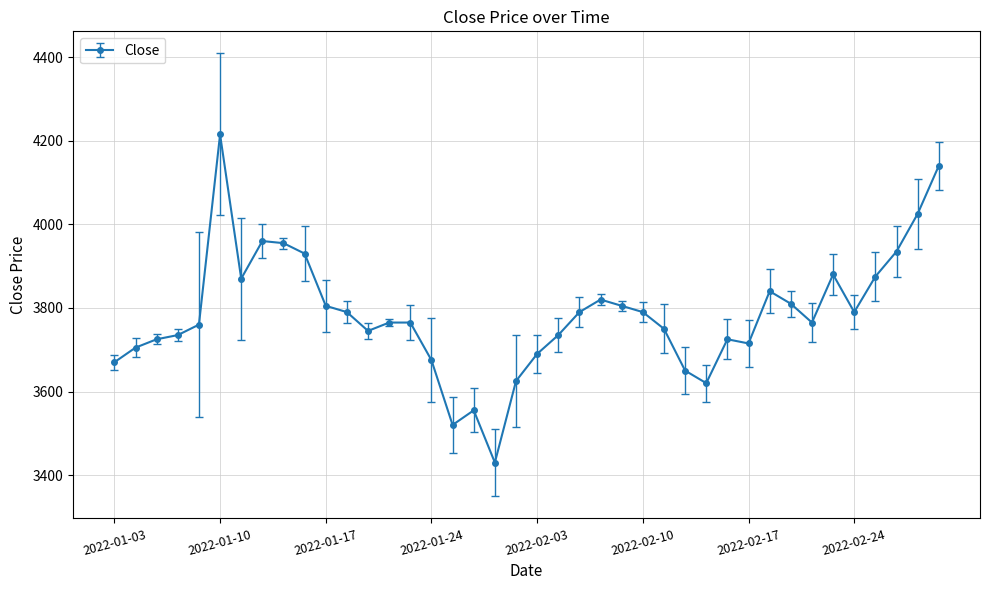

Reading right to left, list all the values displayed in this chart.

4140	4025	3935	3875	3790	3880	3765	3810	3840	3715	3725	3620	3650	3750	3790	3805	3820	3790	3735	3690	3625	3430	3555	3520	3675	3765	3765	3745	3790	3805	3930	3955	3960	3870	4215	3760	3735	3725	3705	3670